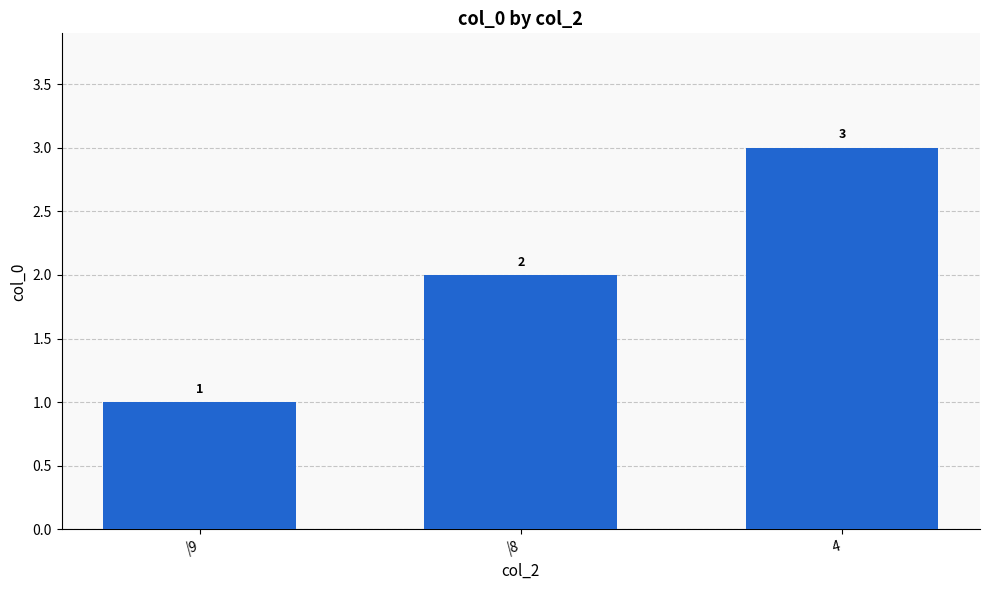

Which label corresponds to the largest value in the chart?

4